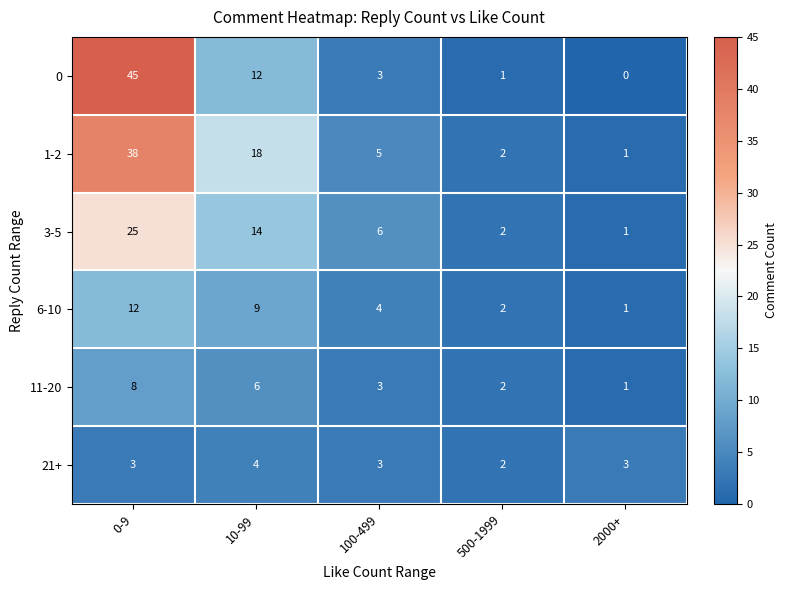

Reading left to right, transcribe all the data shown in this chart.

0: 45	12	3	1	0
1-2: 38	18	5	2	1
3-5: 25	14	6	2	1
6-10: 12	9	4	2	1
11-20: 8	6	3	2	1
21+: 3	4	3	2	3